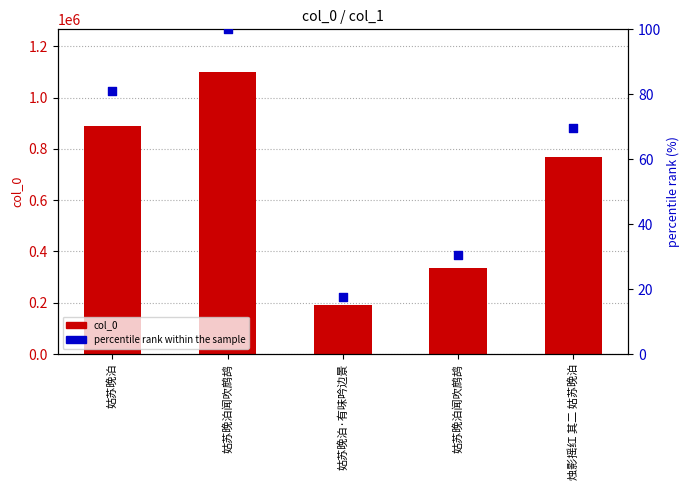

Is the value of percentile rank within the sample at 烛影摇红 其二 姑苏晚泊 greater than the value of col_0 at 姑苏晚泊·有味吟边景?

No